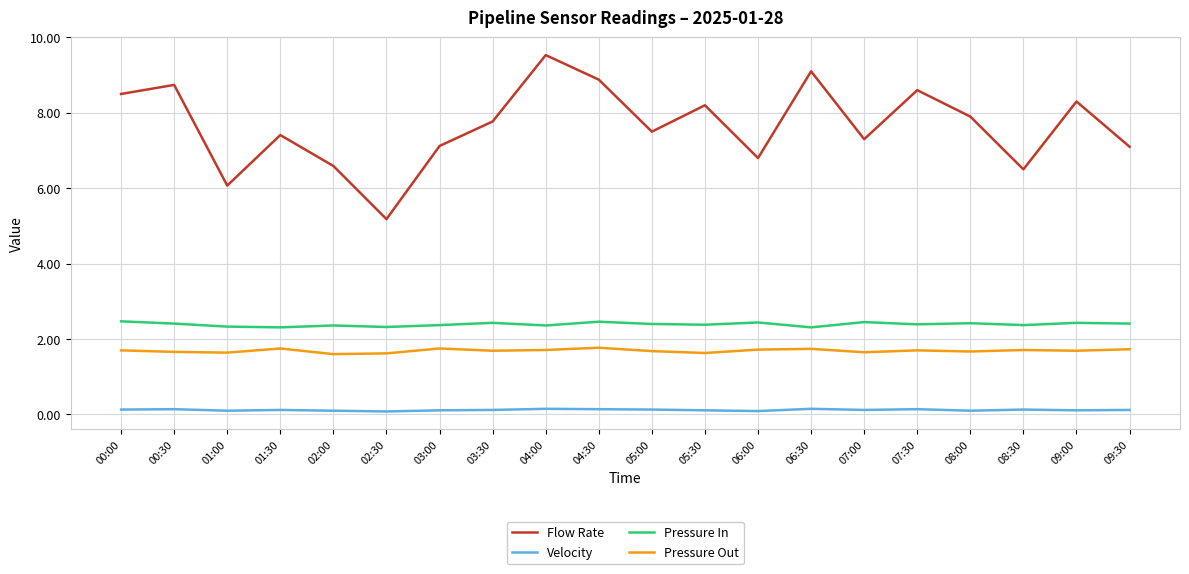

What is the difference between the maximum and minimum values in the Pressure In series?

0.2